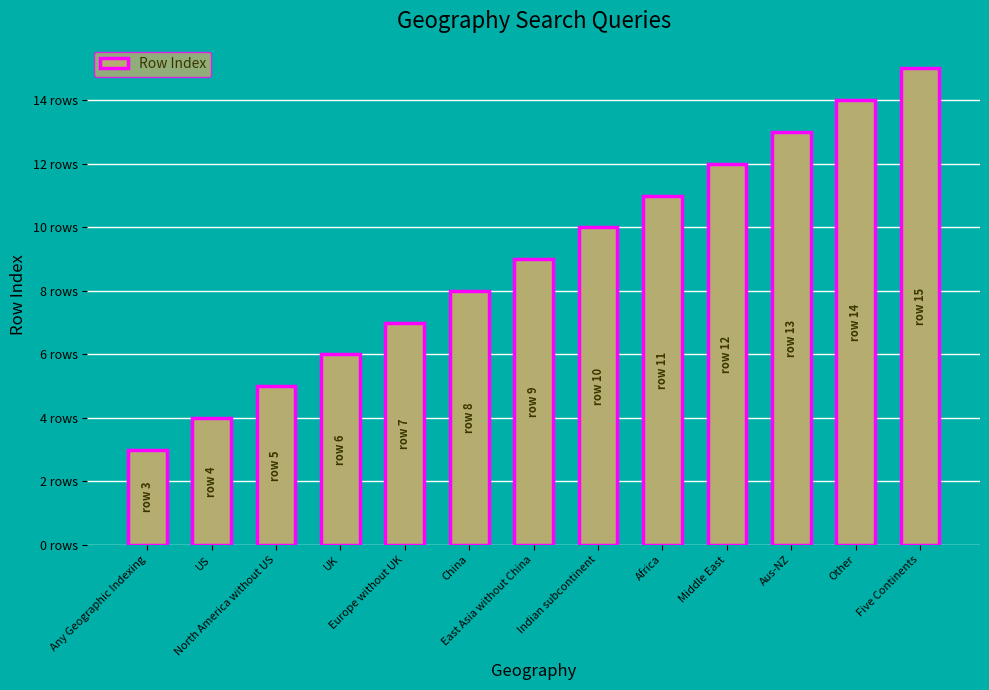

Read the value at Other, to the nearest 5.

15